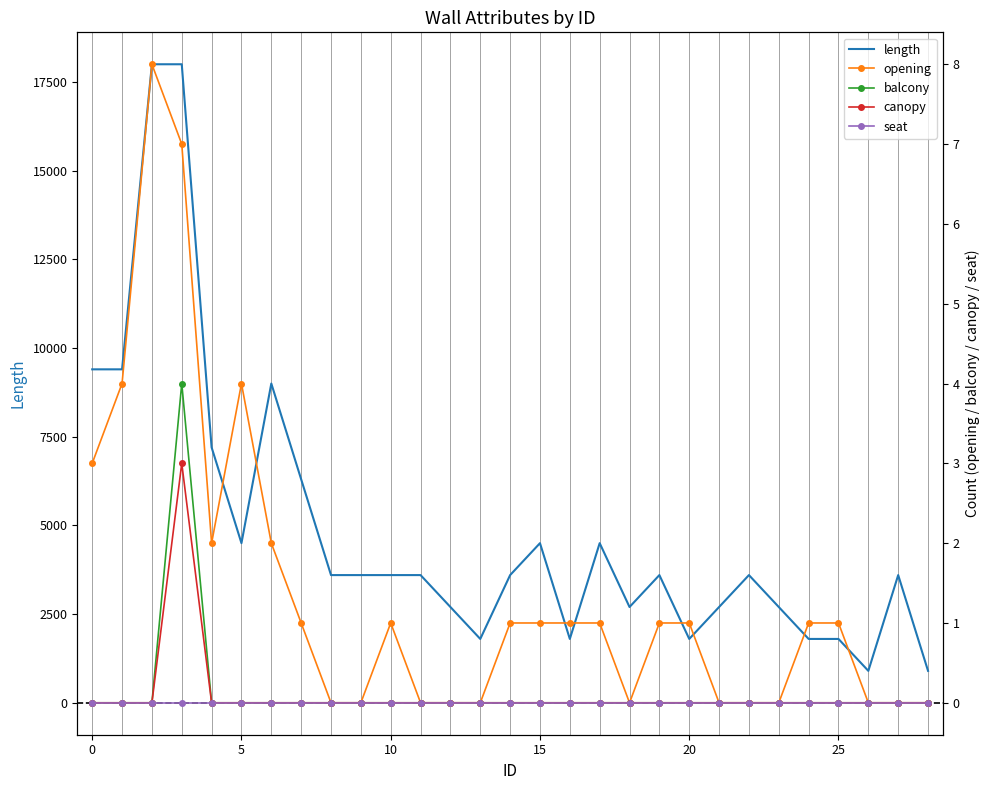

True or false: canopy and length intersect in this chart.

False